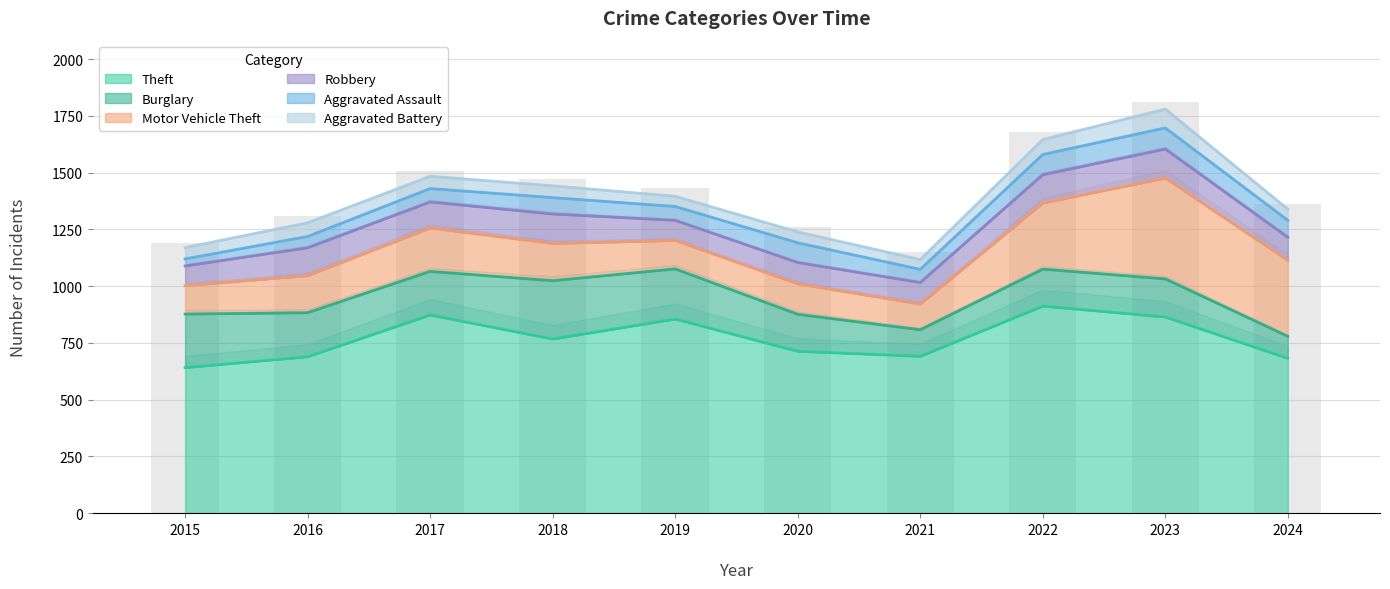

Reading left to right, transcribe all the data shown in this chart.

Theft: 2015=641	2016=689	2017=873	2018=767	2019=855	2020=713	2021=691	2022=912	2023=864	2024=682
Burglary: 2015=236	2016=194	2017=192	2018=257	2019=221	2020=163	2021=117	2022=163	2023=168	2024=97
Motor Vehicle Theft: 2015=125	2016=163	2017=191	2018=164	2019=125	2020=134	2021=113	2022=291	2023=444	2024=334
Robbery: 2015=87	2016=123	2017=115	2018=130	2019=89	2020=94	2021=95	2022=125	2023=128	2024=102
Aggravated Assault: 2015=31	2016=50	2017=59	2018=72	2019=61	2020=87	2021=58	2022=89	2023=93	2024=75
Aggravated Battery: 2015=50	2016=60	2017=54	2018=52	2019=45	2020=48	2021=43	2022=66	2023=83	2024=49